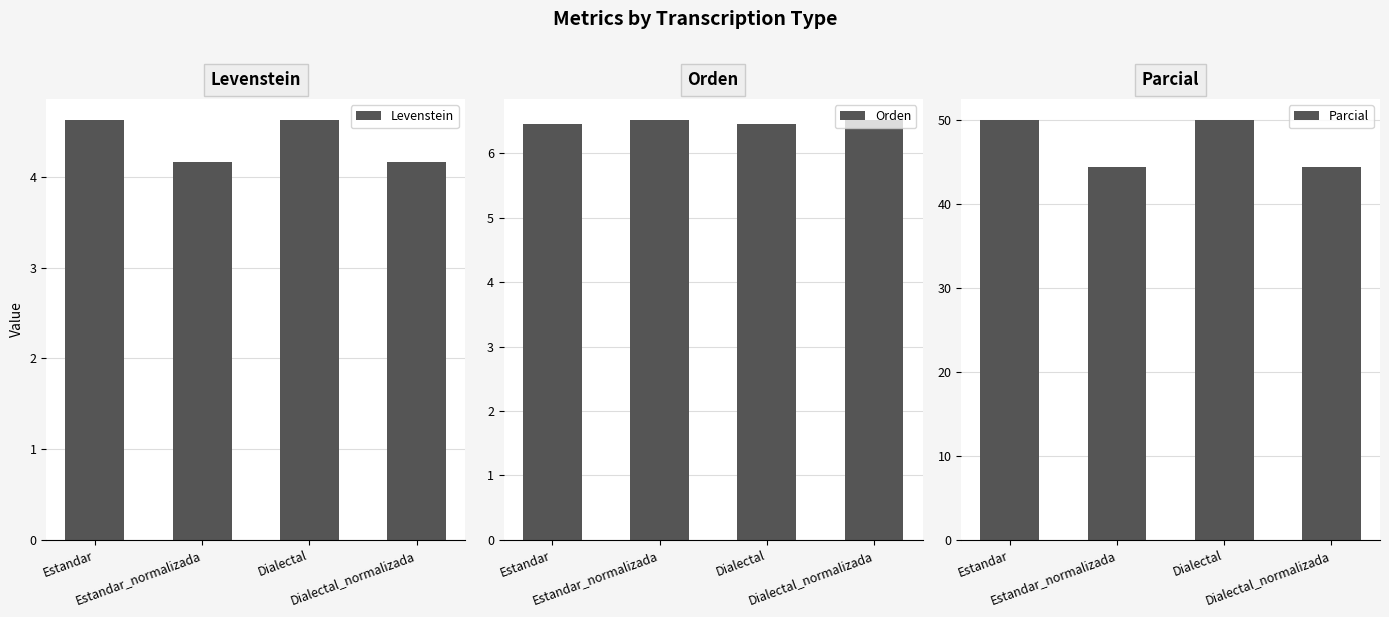

At Estandar, list the series in order from smallest to largest.

Levenstein, Orden, Parcial